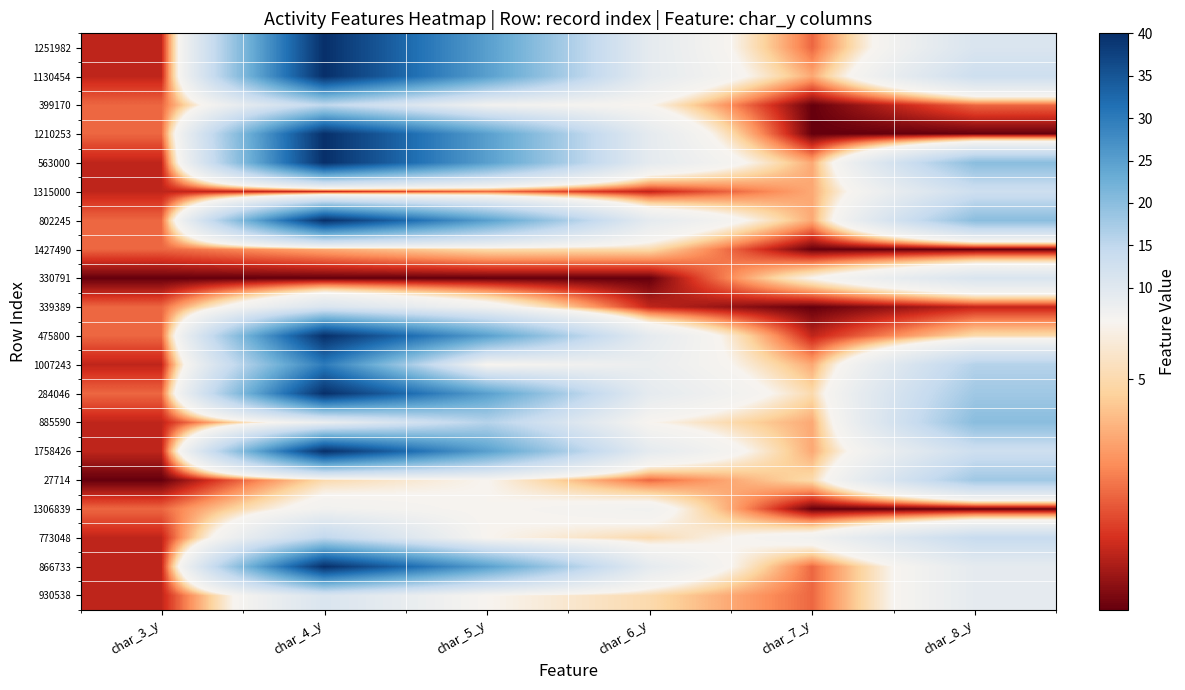

Count the number of data series in this chart.

20